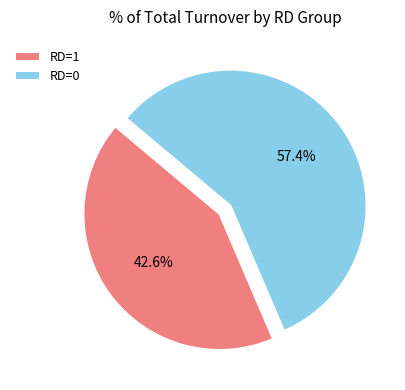

How many segments does this pie chart have?

2